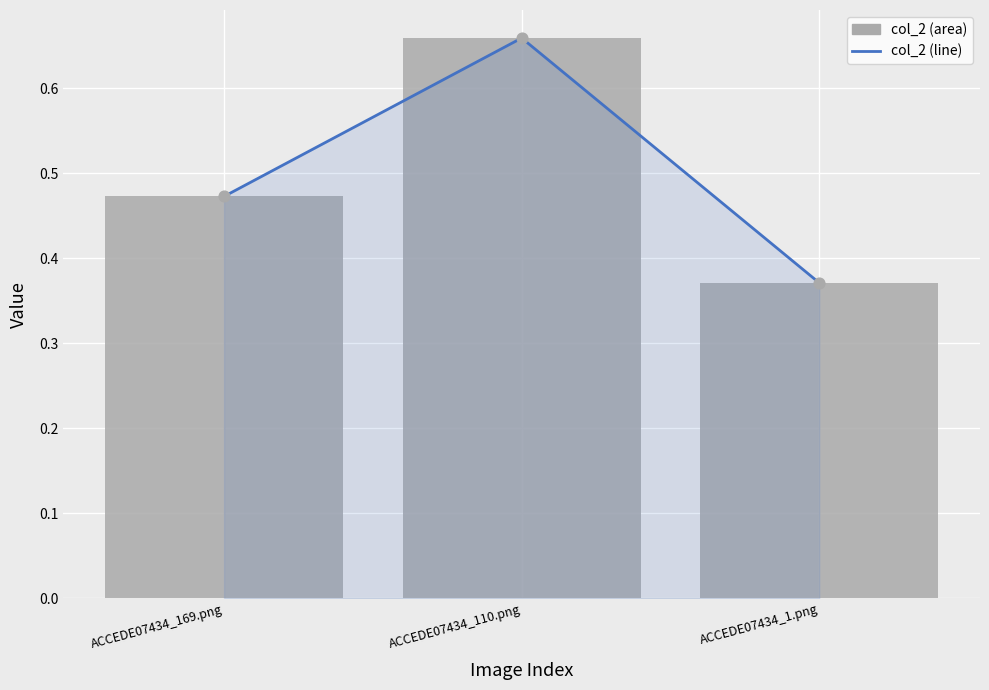

Which series reaches the minimum Y coordinate?

col_2